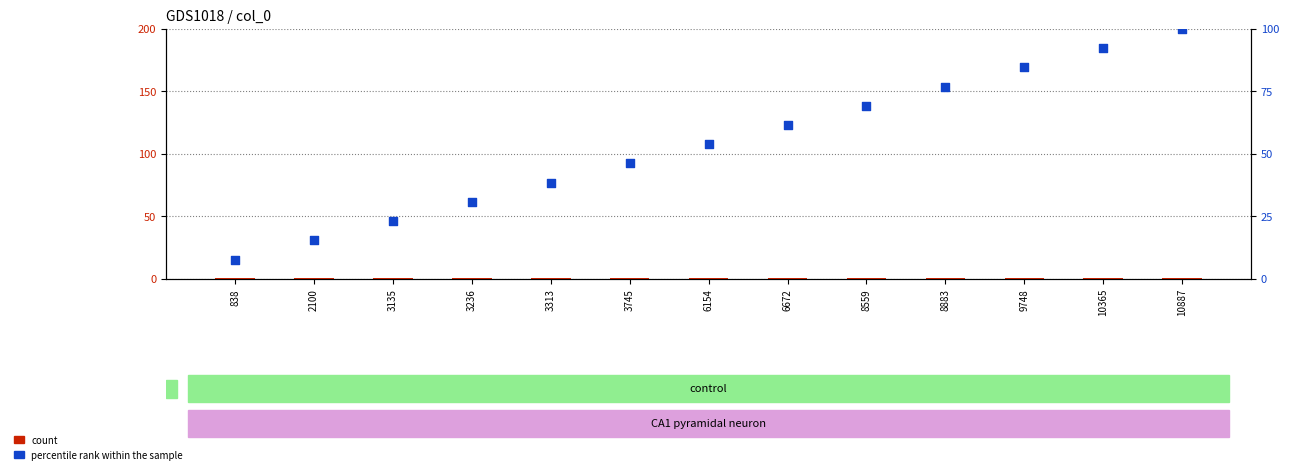

Which series reaches the minimum Y coordinate?

count